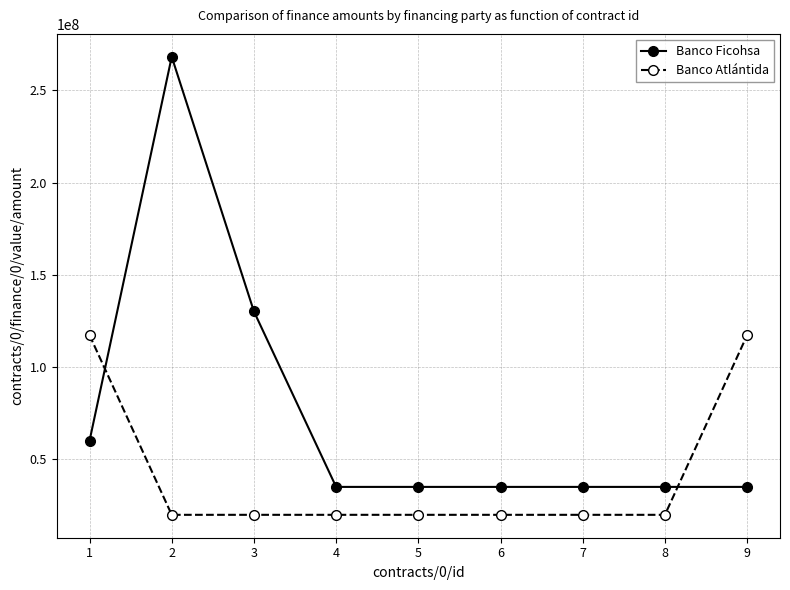

Reading left to right, extract all data points from this chart.

Banco Ficohsa: 60000000.0	268180080.0	130119908.0	35000000.0	35000000.0	35000000.0	35000000.0	35000000.0	35000000.0
Banco Atlántida: 117250000.0	19866402.0	19866402.0	19866402.0	19866402.0	19866402.0	19866402.0	19866402.0	117250000.0